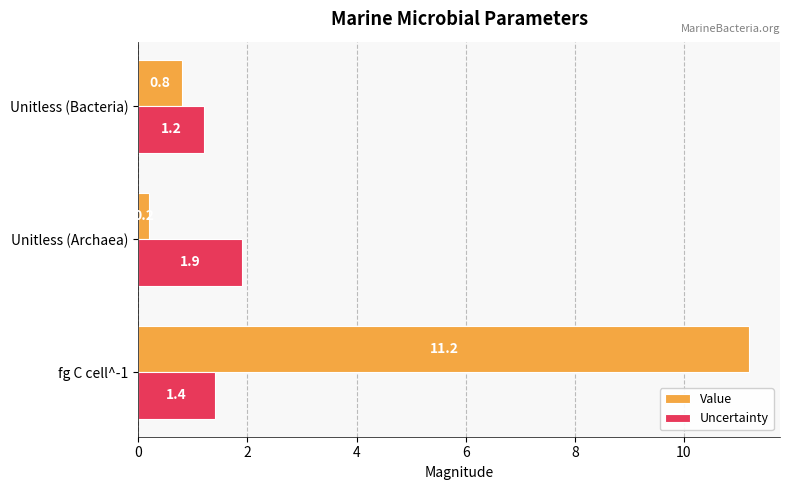

List the series in order of their peak value, highest first.

Value, Uncertainty